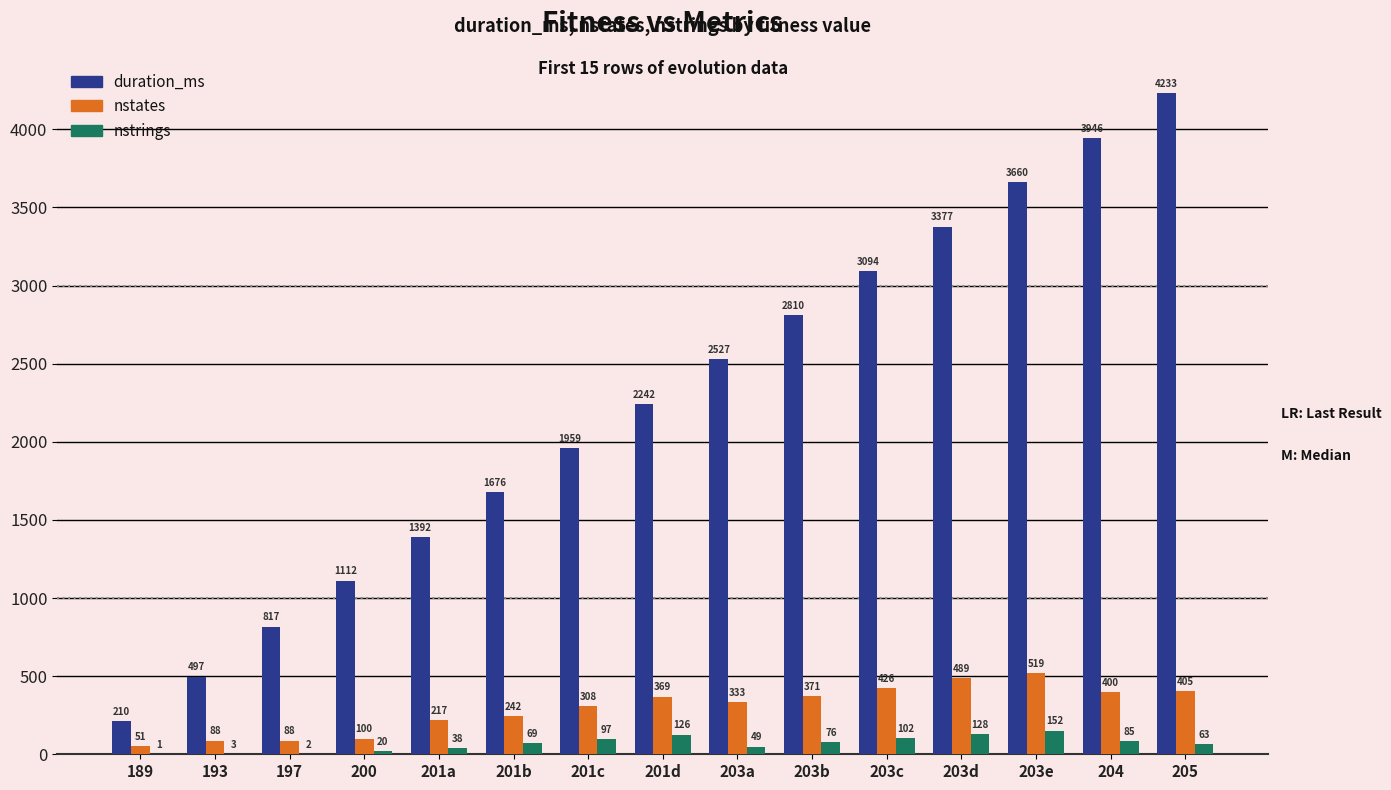

Is the value of nstrings at 203b greater than the value of duration_ms at 203b?

No